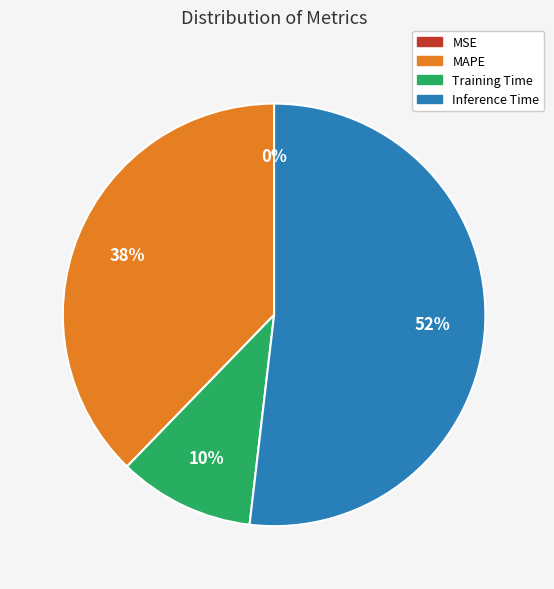

Is the sum of MAPE and Training Time greater than half?

No